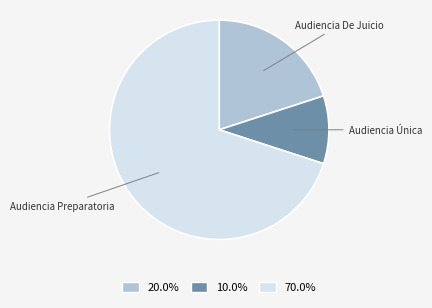

Is there a majority slice in this chart?

Yes